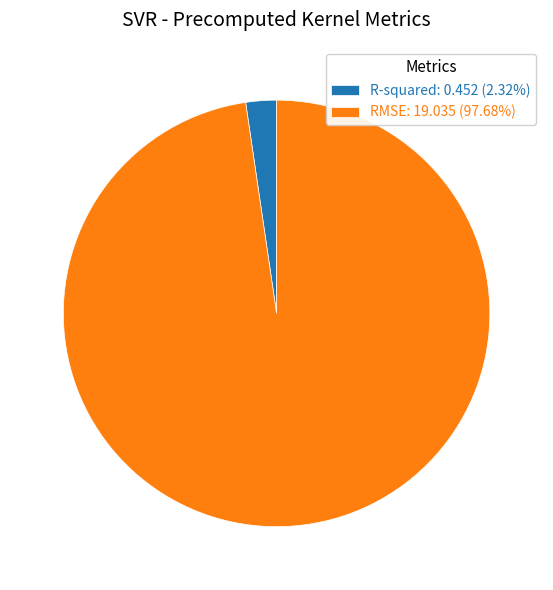

Is R-squared: 0.452 (2.32%) the majority of the pie?

No